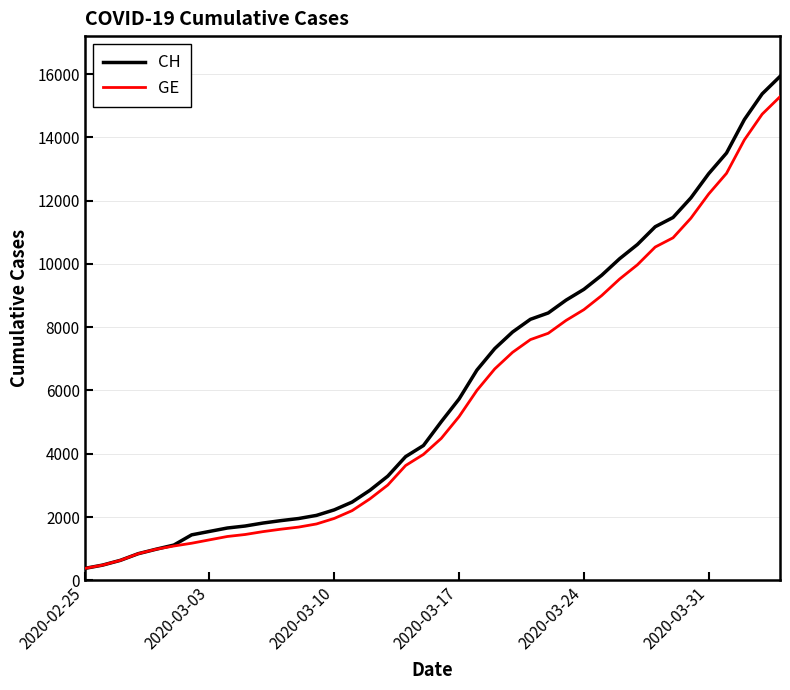

Which series has the widest spread of values?

CH